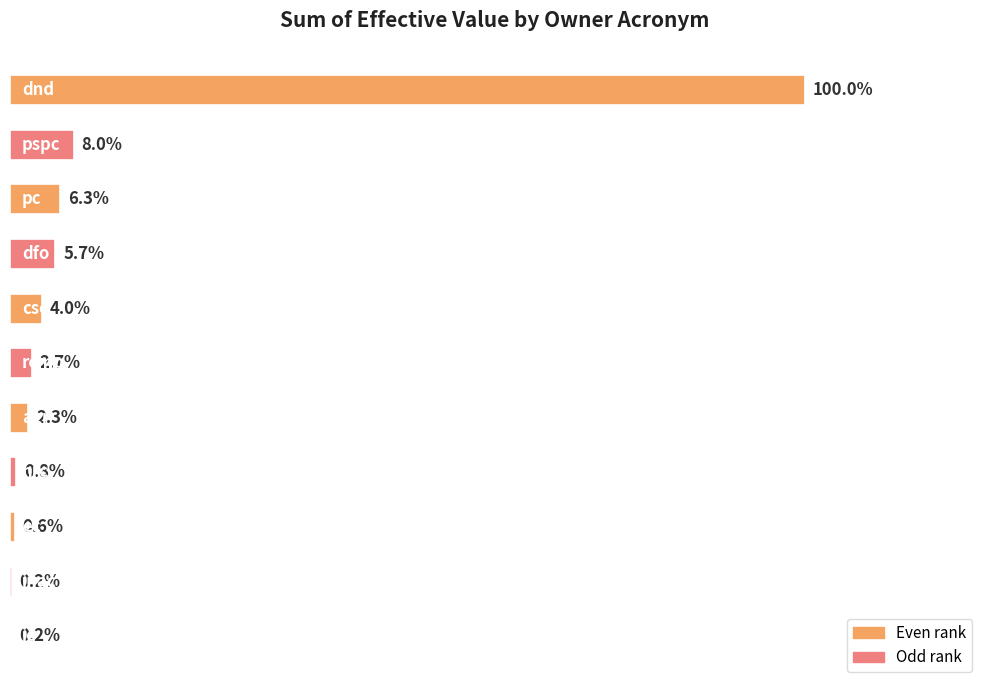

What is the sum of all values?

98921874.3